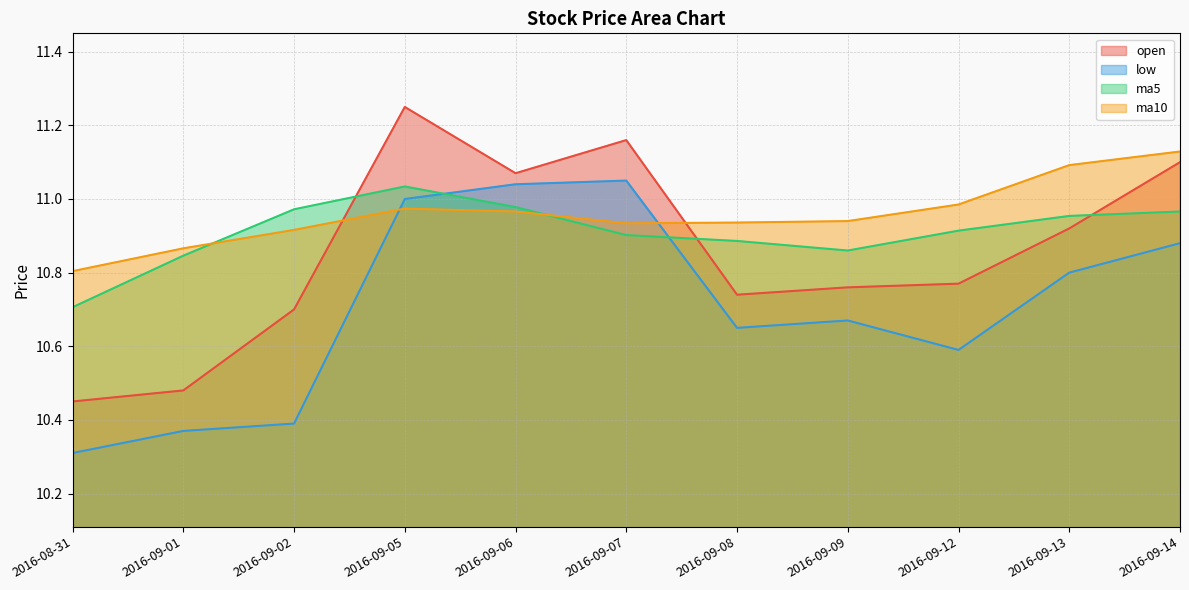

What is the value of the low point at the 3rd from the left?

10.4